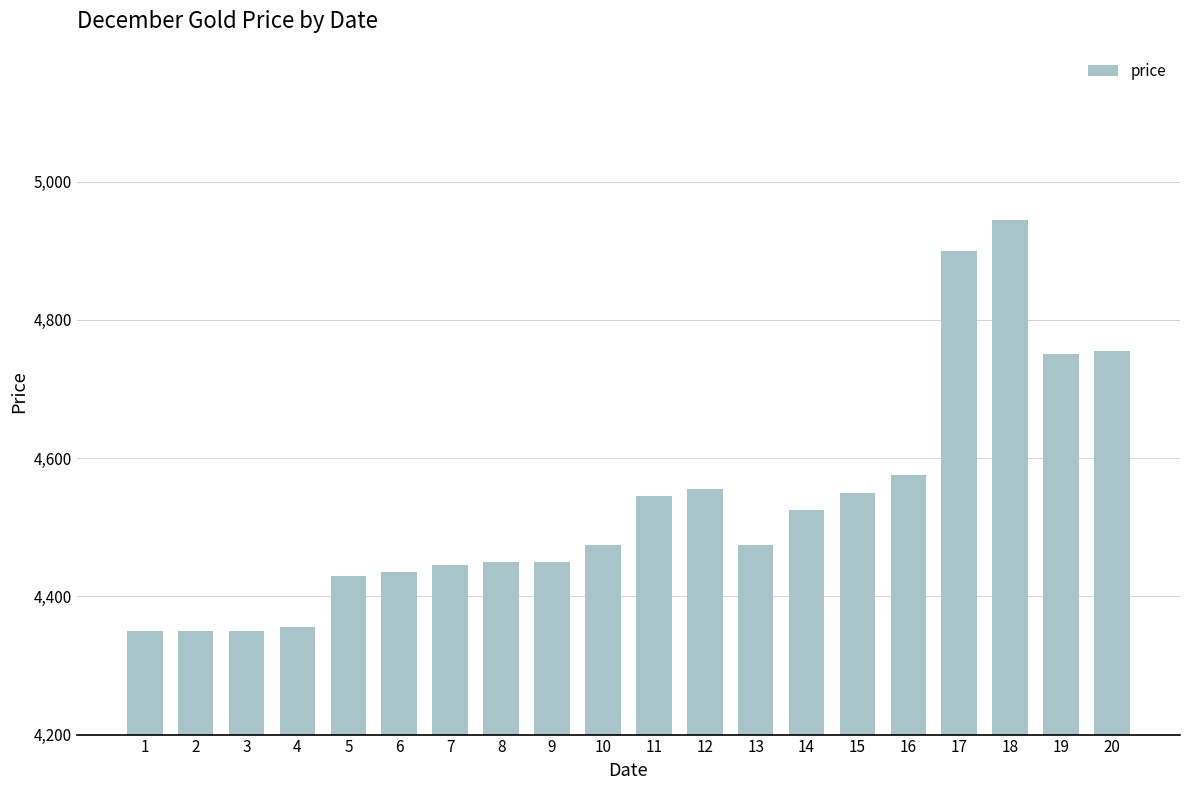

Reading right to left, what are all the values shown in this chart?

4755	4750	4945	4900	4575	4550	4525	4475	4555	4545	4475	4450	4450	4445	4435	4430	4355	4350	4350	4350